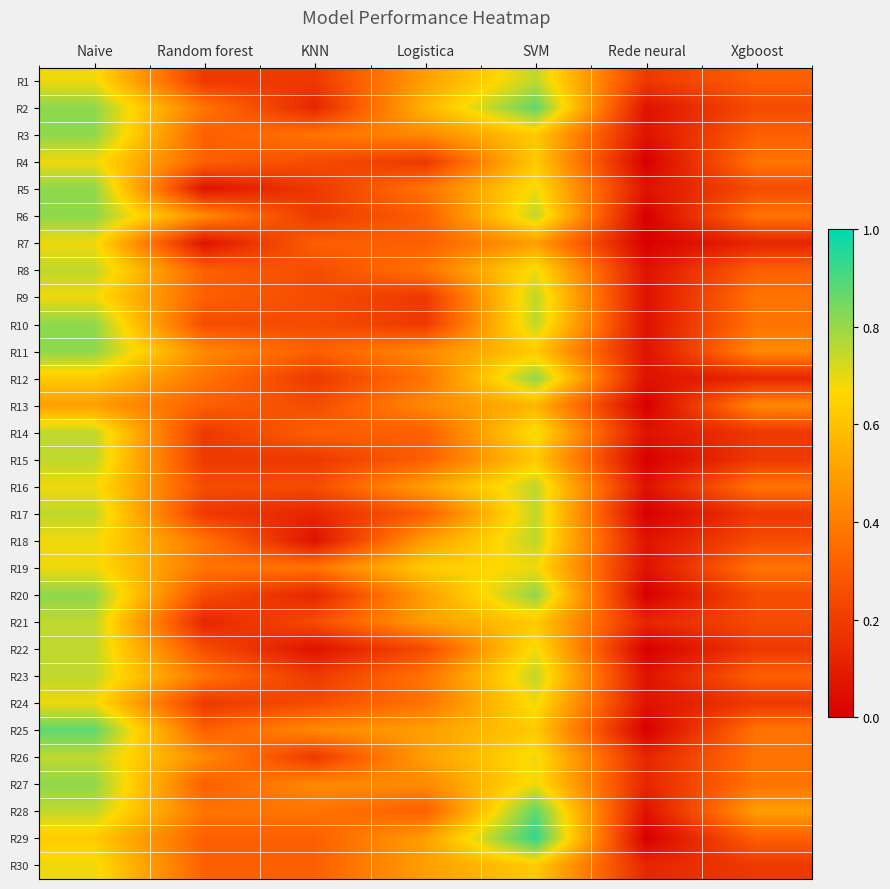

Reading left to right, transcribe all the data shown in this chart.

R1: Naive=0.7	Random forest=0.2	KNN=0.2	Logistica=0.5	SVM=0.8	Rede neural=0.2	Xgboost=0.3
R2: Naive=0.8	Random forest=0.4	KNN=0.1	Logistica=0.6	SVM=0.9	Rede neural=0.1	Xgboost=0.2
R3: Naive=0.8	Random forest=0.3	KNN=0.4	Logistica=0.4	SVM=0.6	Rede neural=0.1	Xgboost=0.3
R4: Naive=0.7	Random forest=0.3	KNN=0.2	Logistica=0.2	SVM=0.6	Rede neural=0.0	Xgboost=0.4
R5: Naive=0.8	Random forest=0.1	KNN=0.2	Logistica=0.4	SVM=0.7	Rede neural=0.1	Xgboost=0.2
R6: Naive=0.8	Random forest=0.4	KNN=0.2	Logistica=0.3	SVM=0.8	Rede neural=0.0	Xgboost=0.4
R7: Naive=0.7	Random forest=0.1	KNN=0.3	Logistica=0.3	SVM=0.5	Rede neural=0.0	Xgboost=0.1
R8: Naive=0.8	Random forest=0.3	KNN=0.2	Logistica=0.4	SVM=0.7	Rede neural=0.1	Xgboost=0.3
R9: Naive=0.7	Random forest=0.3	KNN=0.2	Logistica=0.2	SVM=0.8	Rede neural=0.1	Xgboost=0.4
R10: Naive=0.8	Random forest=0.2	KNN=0.2	Logistica=0.2	SVM=0.8	Rede neural=0.1	Xgboost=0.4
R11: Naive=0.8	Random forest=0.4	KNN=0.3	Logistica=0.4	SVM=0.6	Rede neural=0.1	Xgboost=0.4
R12: Naive=0.6	Random forest=0.4	KNN=0.2	Logistica=0.4	SVM=0.8	Rede neural=0.1	Xgboost=0.1
R13: Naive=0.5	Random forest=0.3	KNN=0.2	Logistica=0.4	SVM=0.6	Rede neural=0.0	Xgboost=0.4
R14: Naive=0.8	Random forest=0.2	KNN=0.3	Logistica=0.3	SVM=0.7	Rede neural=0.1	Xgboost=0.2
R15: Naive=0.8	Random forest=0.2	KNN=0.2	Logistica=0.3	SVM=0.6	Rede neural=0.0	Xgboost=0.2
R16: Naive=0.7	Random forest=0.2	KNN=0.2	Logistica=0.5	SVM=0.8	Rede neural=0.1	Xgboost=0.4
R17: Naive=0.8	Random forest=0.2	KNN=0.1	Logistica=0.3	SVM=0.8	Rede neural=0.0	Xgboost=0.2
R18: Naive=0.7	Random forest=0.4	KNN=0.1	Logistica=0.5	SVM=0.8	Rede neural=0.1	Xgboost=0.2
R19: Naive=0.7	Random forest=0.4	KNN=0.4	Logistica=0.6	SVM=0.7	Rede neural=0.1	Xgboost=0.4
R20: Naive=0.8	Random forest=0.2	KNN=0.1	Logistica=0.5	SVM=0.8	Rede neural=0.0	Xgboost=0.2
R21: Naive=0.8	Random forest=0.1	KNN=0.2	Logistica=0.5	SVM=0.6	Rede neural=0.1	Xgboost=0.2
R22: Naive=0.8	Random forest=0.2	KNN=0.1	Logistica=0.2	SVM=0.7	Rede neural=0.0	Xgboost=0.2
R23: Naive=0.8	Random forest=0.4	KNN=0.2	Logistica=0.4	SVM=0.8	Rede neural=0.1	Xgboost=0.3
R24: Naive=0.7	Random forest=0.2	KNN=0.2	Logistica=0.4	SVM=0.7	Rede neural=0.1	Xgboost=0.2
R25: Naive=0.9	Random forest=0.3	KNN=0.4	Logistica=0.5	SVM=0.6	Rede neural=0.0	Xgboost=0.4
R26: Naive=0.8	Random forest=0.4	KNN=0.2	Logistica=0.5	SVM=0.7	Rede neural=0.1	Xgboost=0.4
R27: Naive=0.8	Random forest=0.3	KNN=0.4	Logistica=0.4	SVM=0.7	Rede neural=0.1	Xgboost=0.4
R28: Naive=0.8	Random forest=0.4	KNN=0.4	Logistica=0.3	SVM=0.9	Rede neural=0.1	Xgboost=0.5
R29: Naive=0.6	Random forest=0.3	KNN=0.3	Logistica=0.5	SVM=0.9	Rede neural=0.0	Xgboost=0.3
R30: Naive=0.7	Random forest=0.3	KNN=0.3	Logistica=0.5	SVM=0.6	Rede neural=0.1	Xgboost=0.2